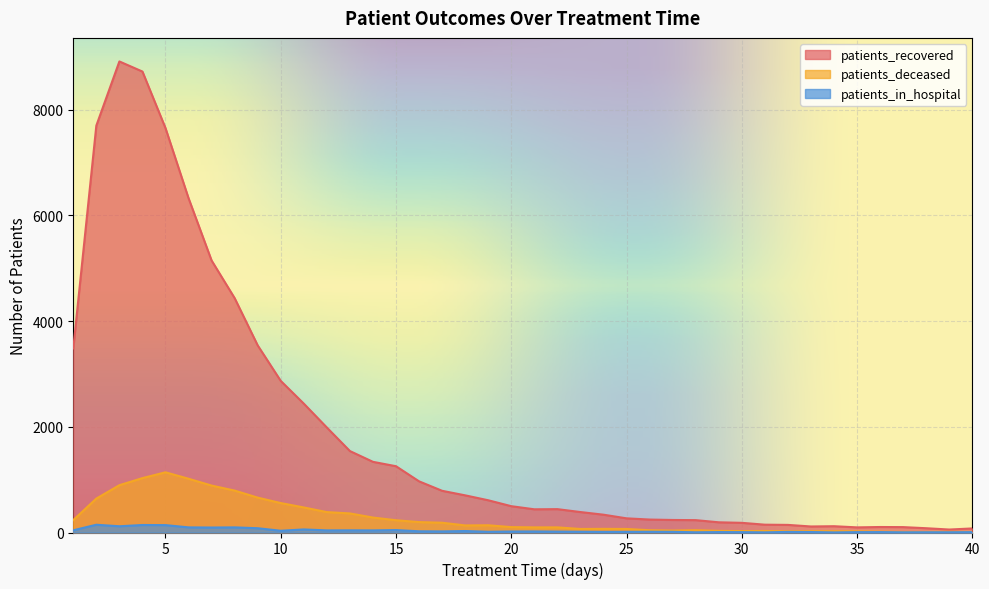

Which category has the lowest value in the patients_recovered series?

39